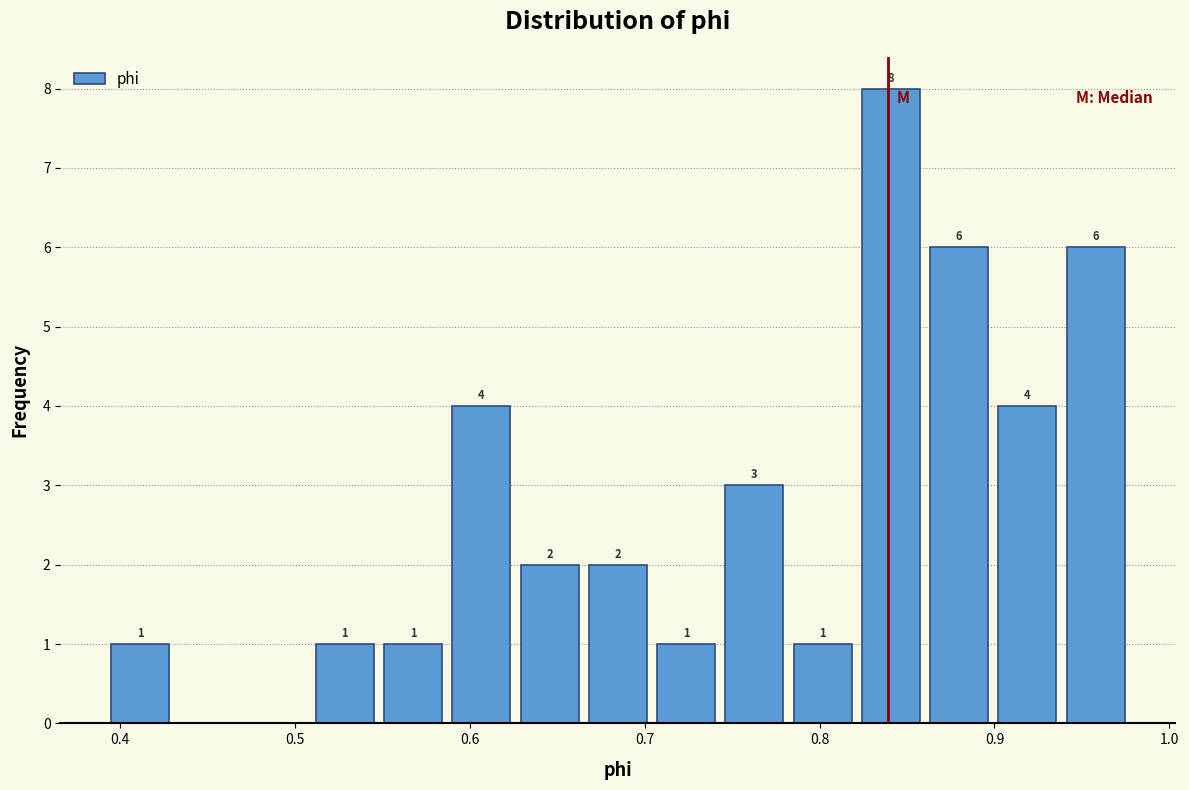

Around what value on the x-axis is the tallest bar? Give the approximate position of its centre, as read against the axis.

0.84